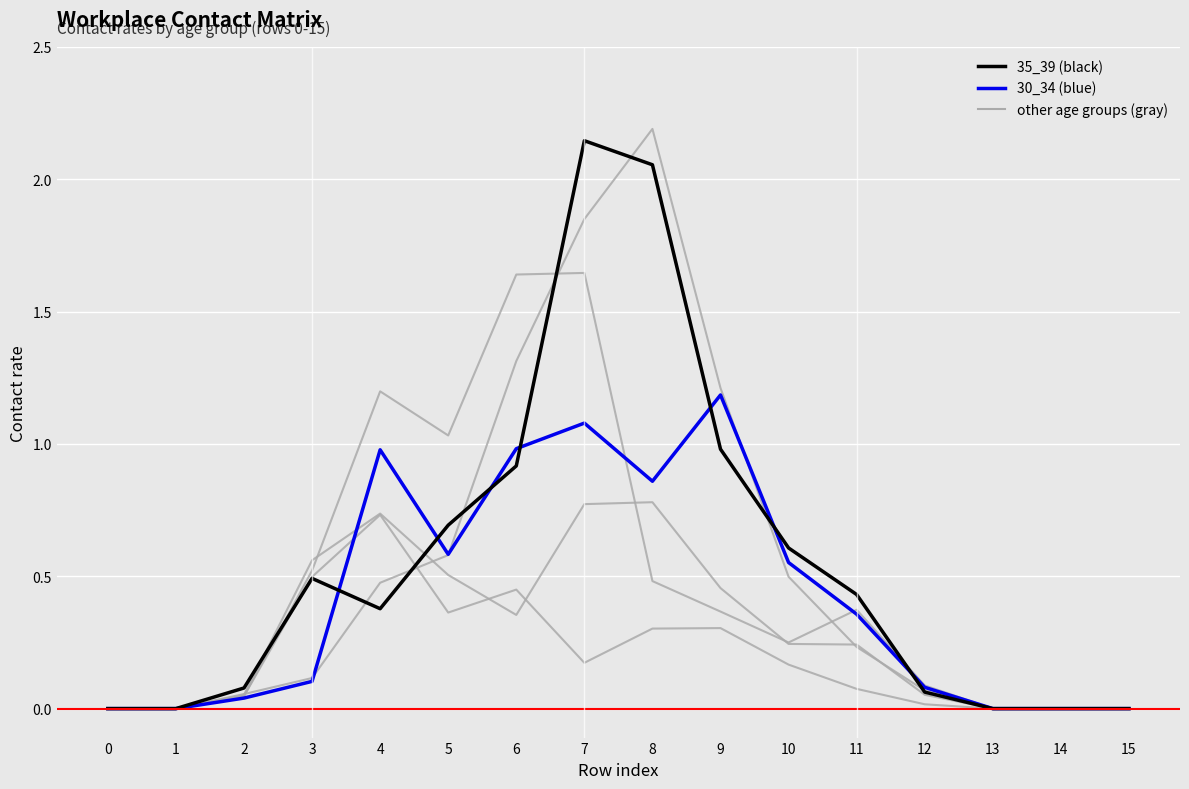

The value of 20_24 at 10 is 0.4. True or false?

False